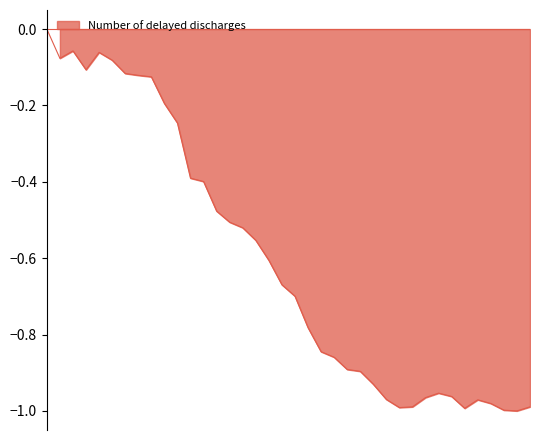

Reading left to right, transcribe all the data shown in this chart.

0.0	-0.1	-0.1	-0.1	-0.1	-0.1	-0.1	-0.1	-0.1	-0.2	-0.2	-0.4	-0.4	-0.5	-0.5	-0.5	-0.6	-0.6	-0.7	-0.7	-0.8	-0.8	-0.9	-0.9	-0.9	-0.9	-1.0	-1.0	-1.0	-1.0	-1.0	-1.0	-1.0	-1.0	-1.0	-1.0	-1.0	-1.0